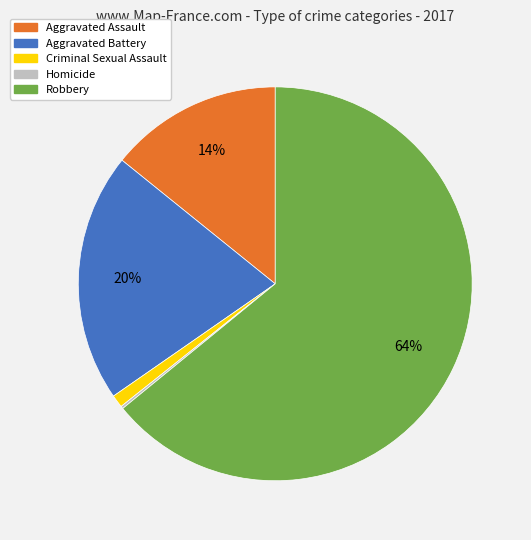

Which slice is the largest?

Robbery